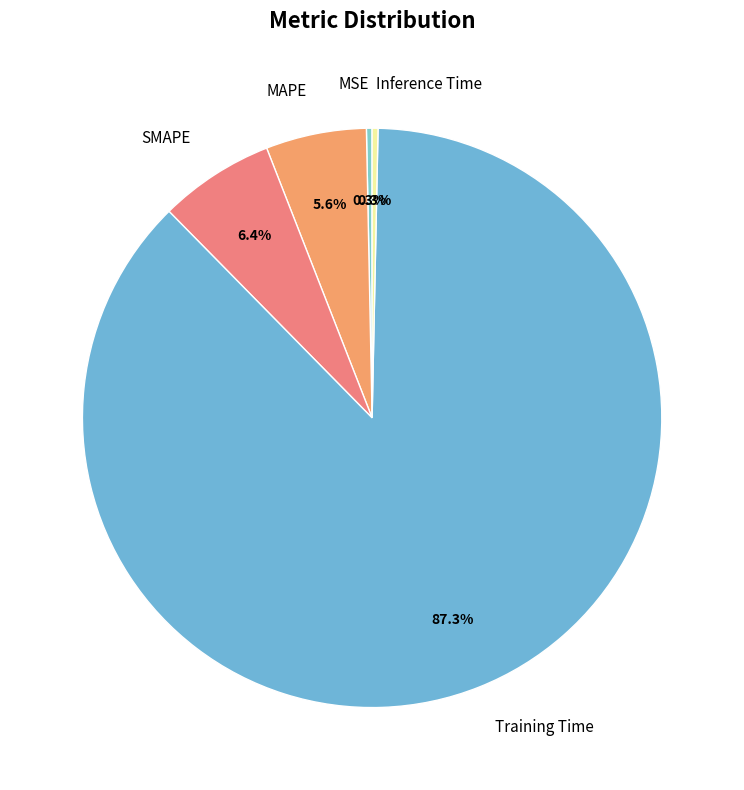

Which slice represents more than half of the pie?

Training Time